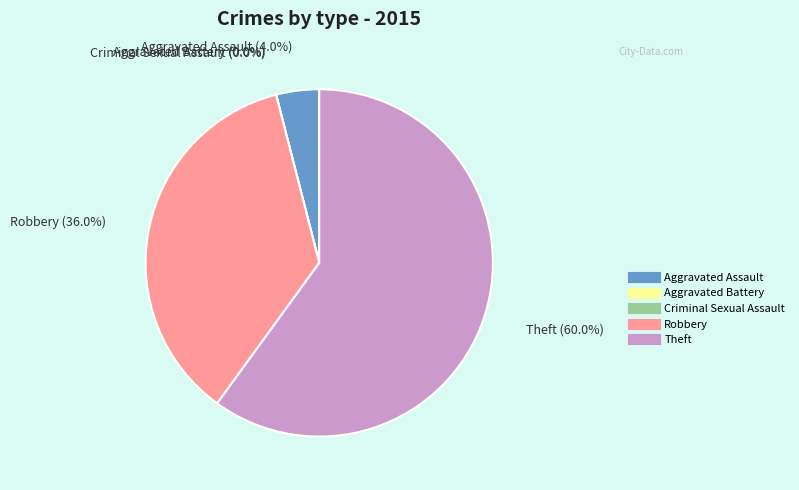

Is it true that Robbery is 42% of the pie?

False